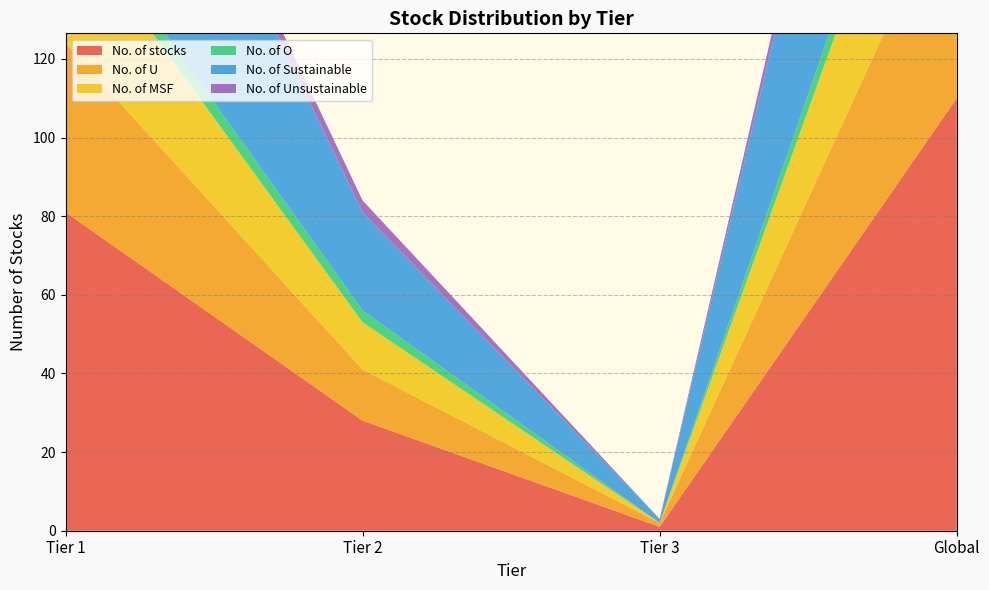

Reading left to right, transcribe all the data shown in this chart.

No. of stocks: 81	28	1	110
No. of U: 43	13	1	57
No. of MSF: 33	12	0	45
No. of O: 5	3	0	8
No. of Sustainable: 76	25	1	102
No. of Unsustainable: 5	3	0	8